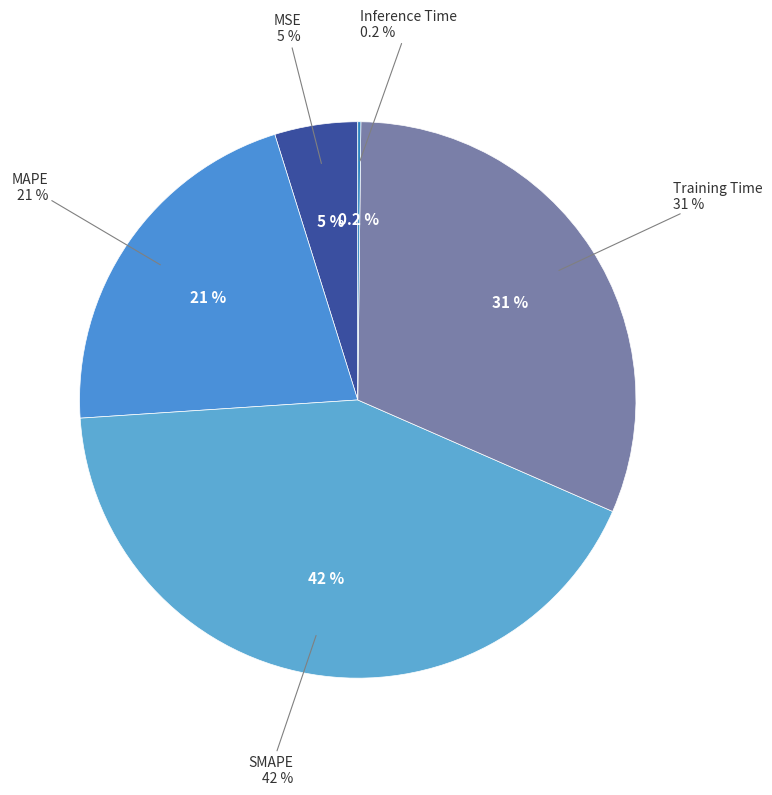

How much of the chart is everything except MAPE?

78.8%